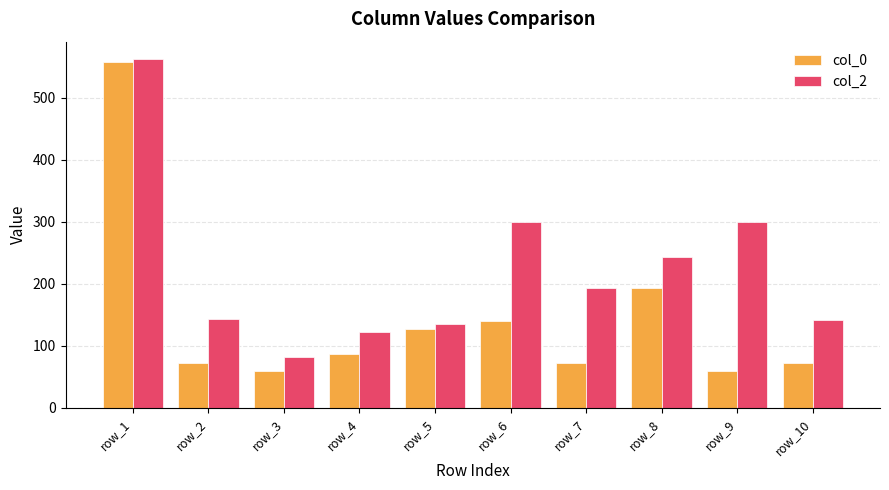

How many values in the col_0 series are below 87?

5